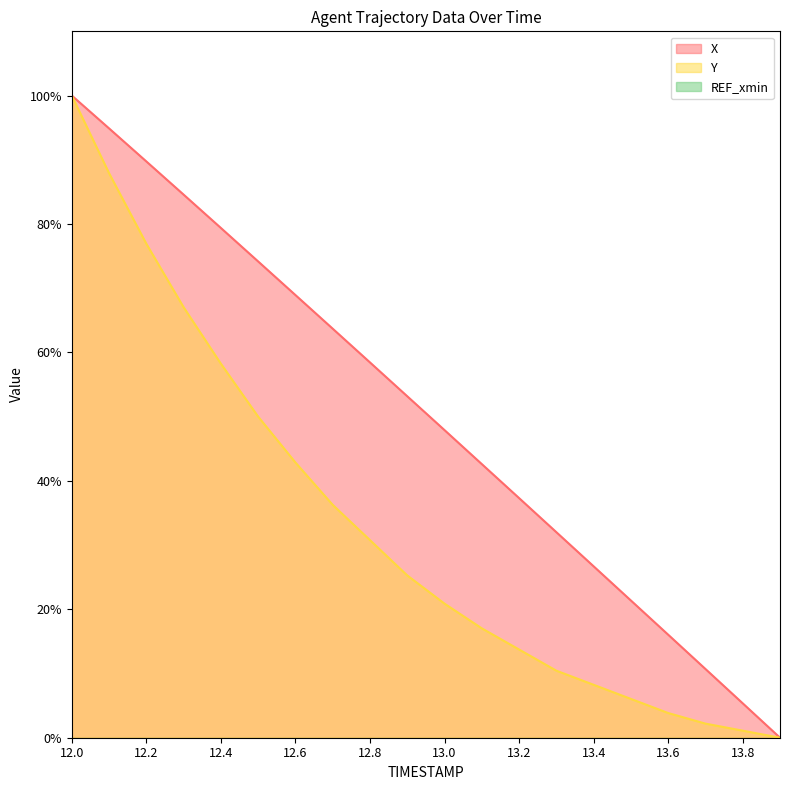

What is the value of the X point at the 1st from the left?

100.0